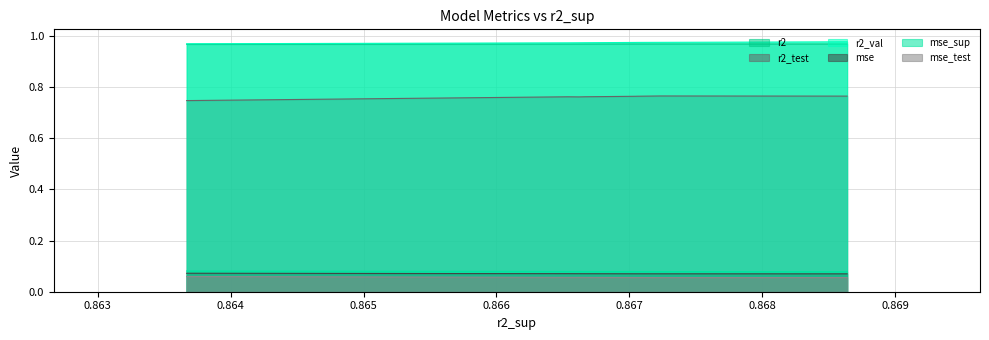

Count the number of data series in this chart.

6